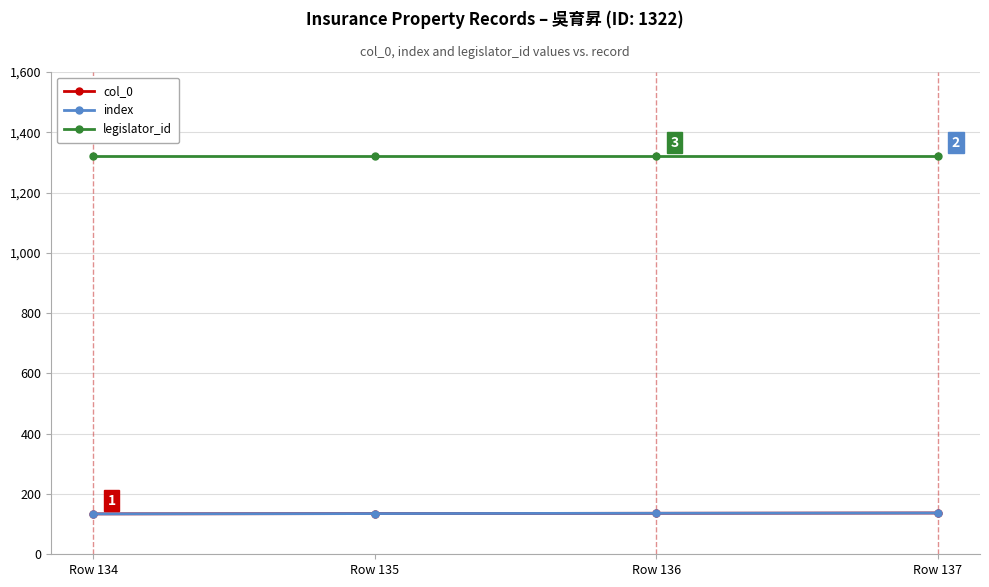

Is this an area chart (filled region under the line)?

No